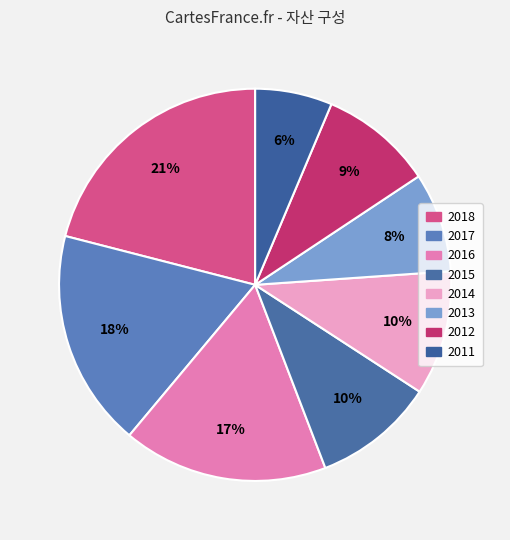

How many segments does this pie chart have?

8